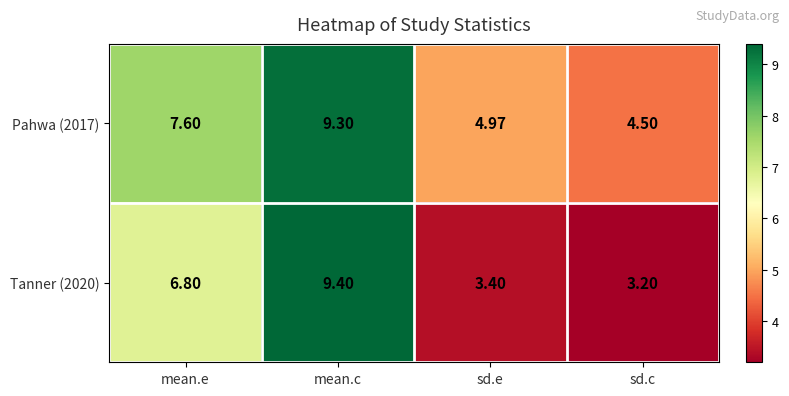

Where is Tanner (2020) nearest to the value 6?

mean.e